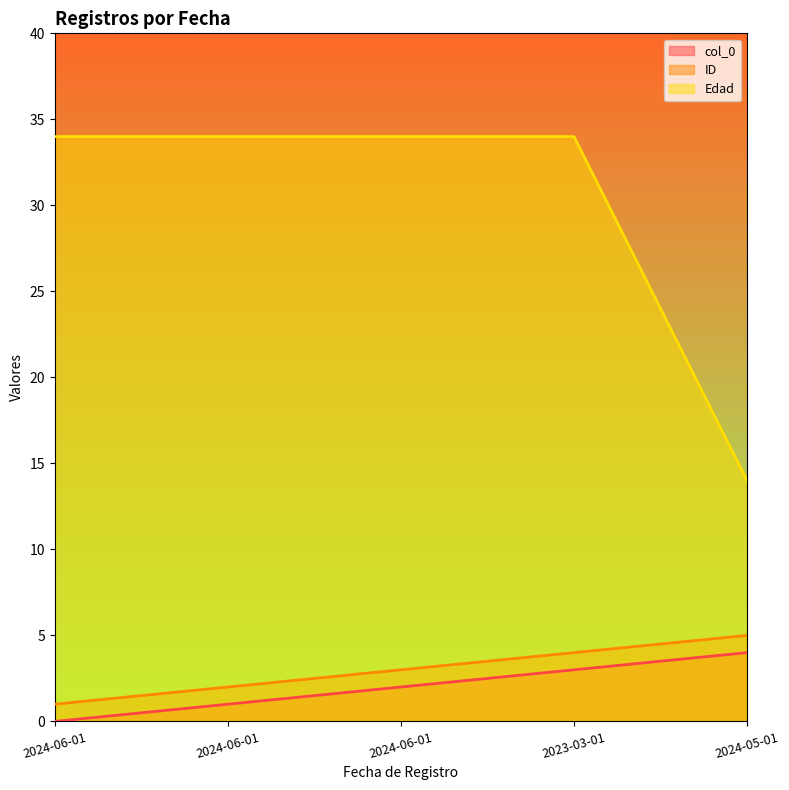

What is the sum of all col_0 values?

10